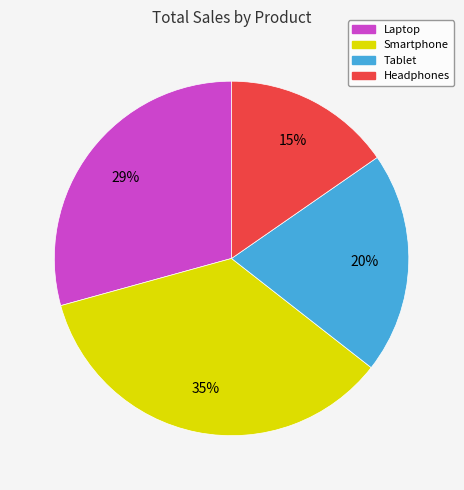

Which category has the smallest portion of the pie?

Headphones